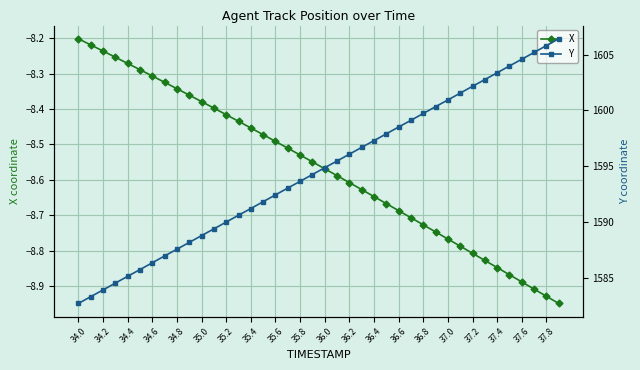

Where is X nearest to the value -8?

34.0